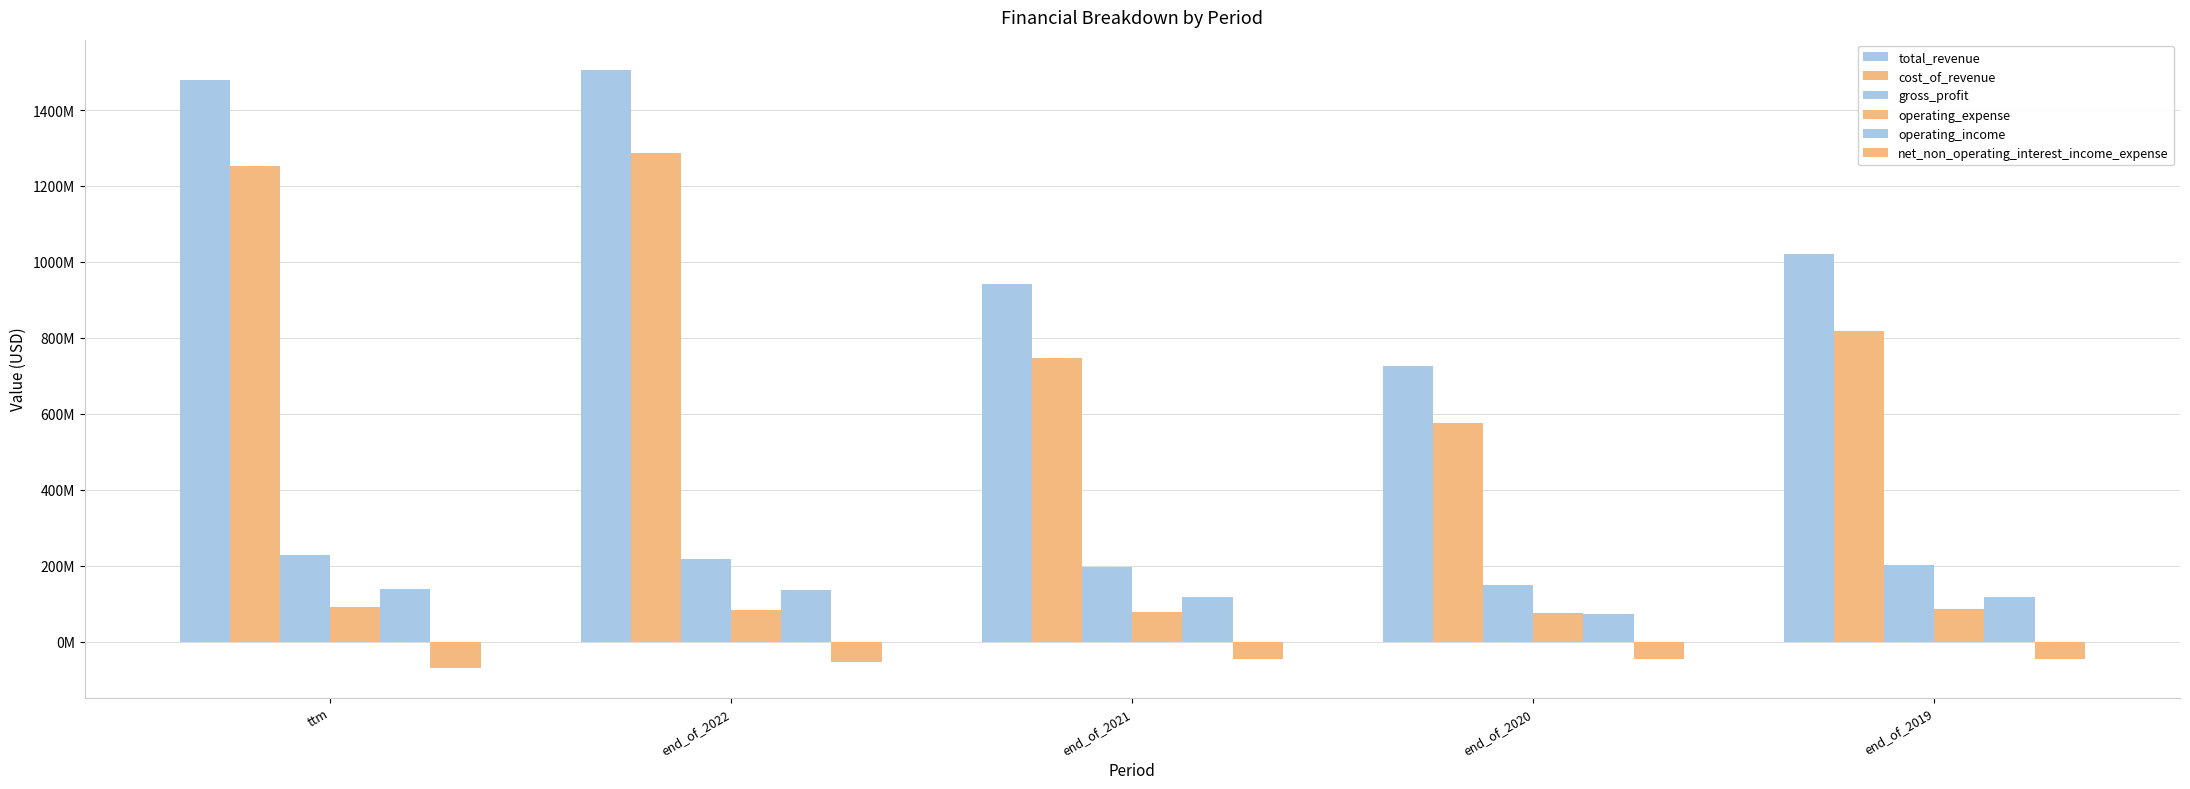

The value of operating_expense at end_of_2020 is 76087000. True or false?

True